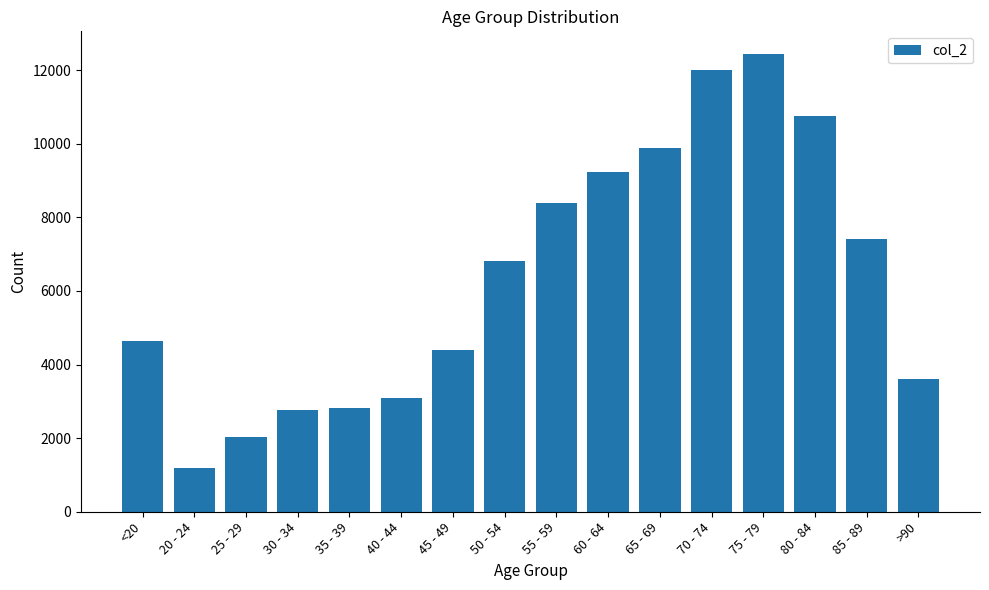

The value at 85 - 89 is 7417. True or false?

True